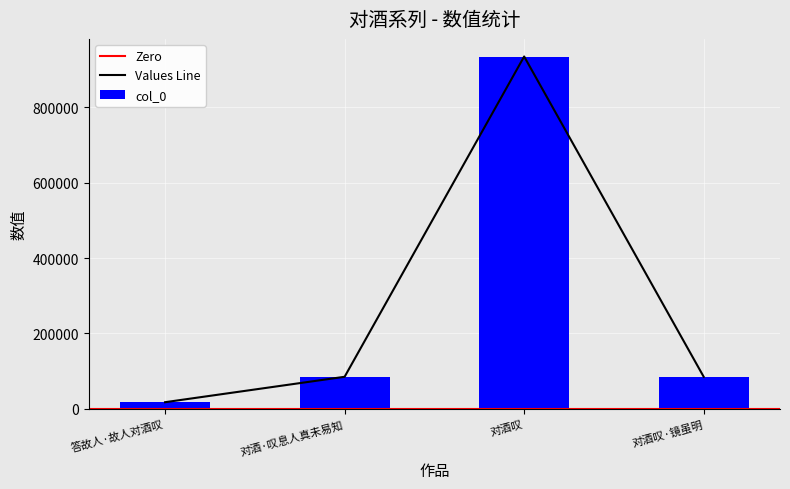

What is the value of the 3rd bar from the left?

935410